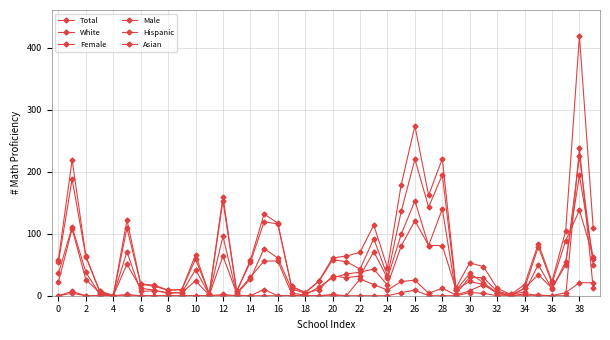

True or false: Hispanic and Female intersect in this chart.

False